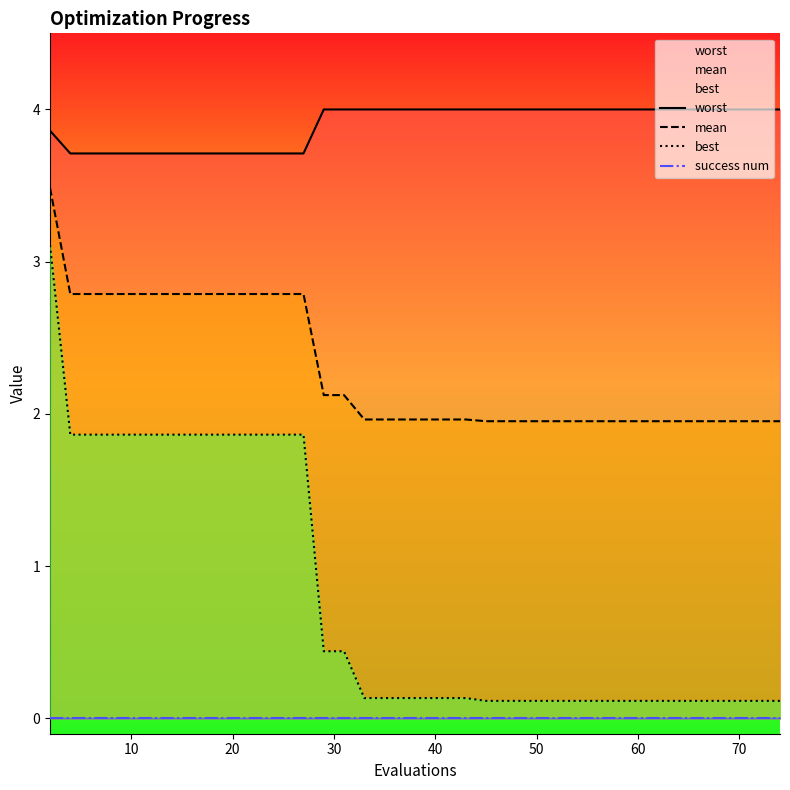

The value of mean at 40 is 2.0. True or false?

True